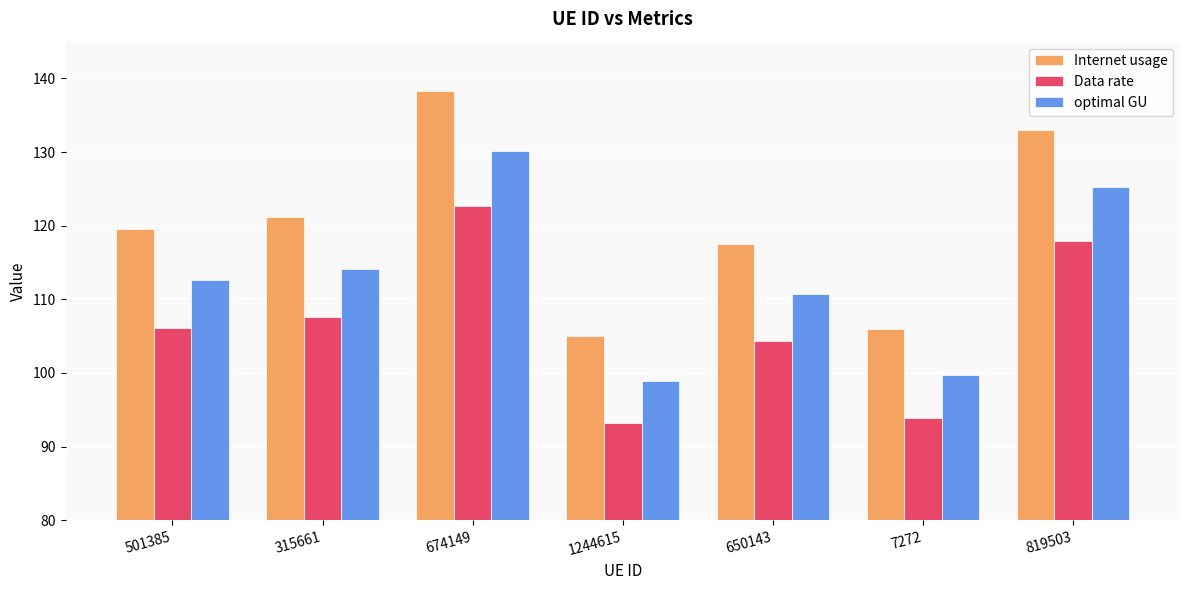

Reading left to right, extract all data points from this chart.

Internet usage: 501385=119.6	315661=121.2	674149=138.2	1244615=105.1	650143=117.6	7272=105.9	819503=133.0
Data rate: 501385=106.1	315661=107.5	674149=122.6	1244615=93.2	650143=104.3	7272=93.9	819503=117.9
optimal GU: 501385=112.6	315661=114.2	674149=130.2	1244615=98.9	650143=110.7	7272=99.8	819503=125.2